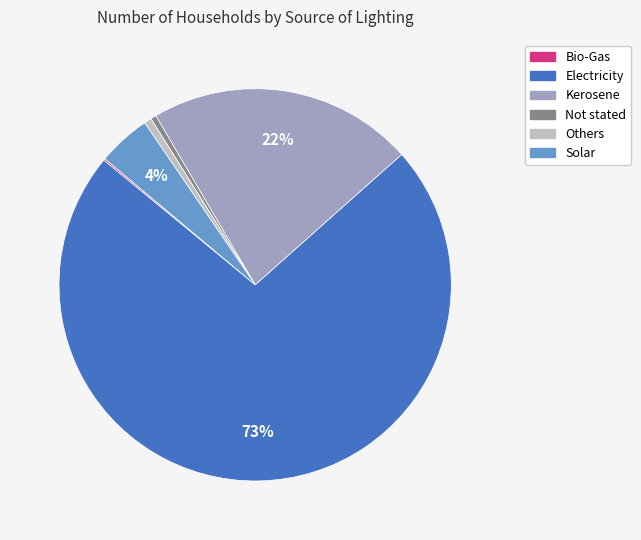

Approximately how many times larger is the value at Solar compared to Not stated?

9.5